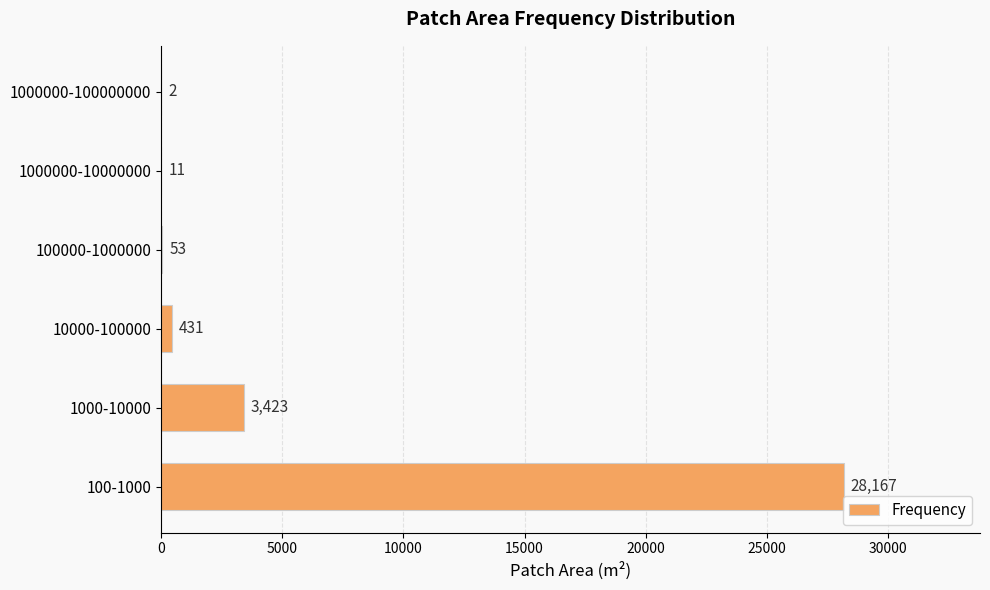

What is the maximum value shown in the chart?

28167